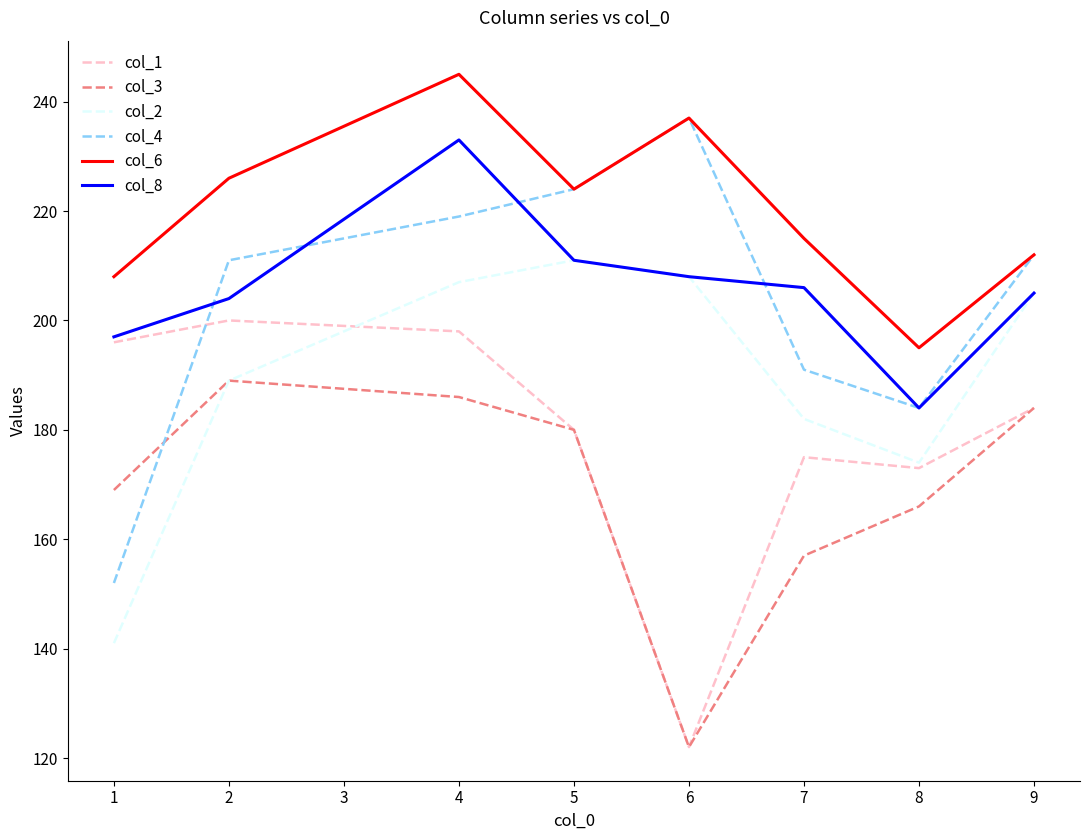

What is the difference between the second highest and minimum values in the col_6 series?

42